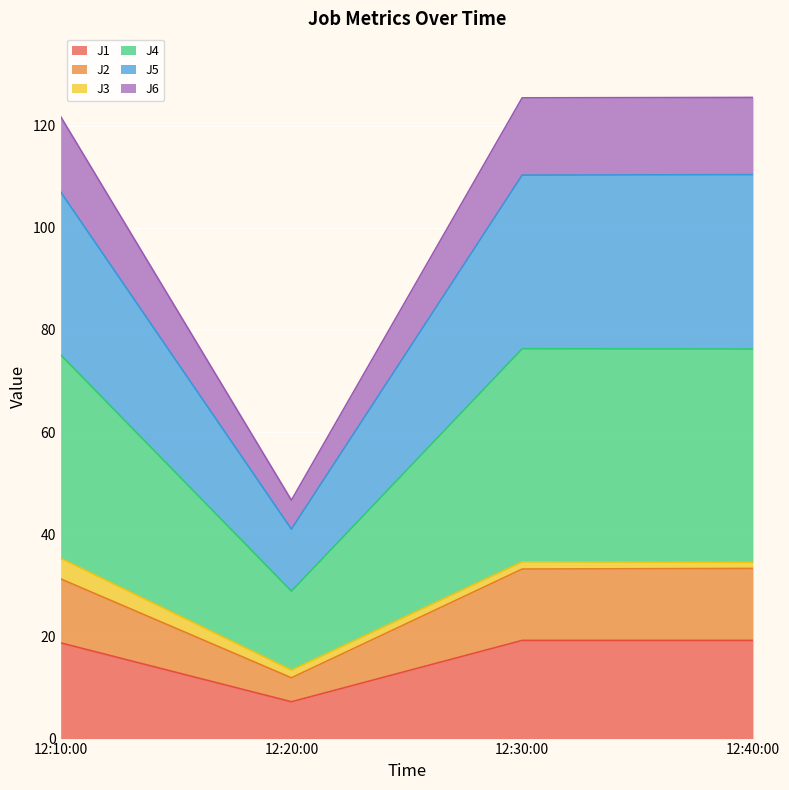

The value of J1 at 12:40:00 is 19.2. True or false?

True